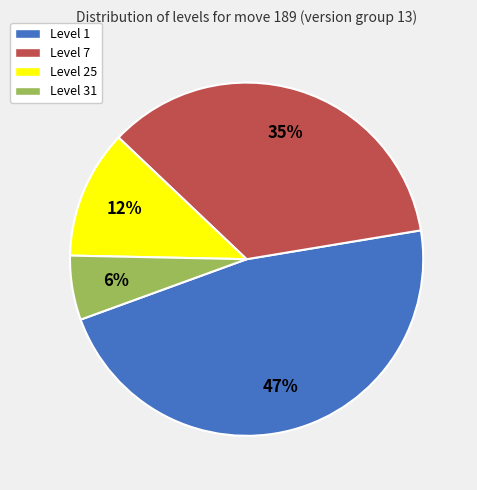

How many slices are in this pie chart?

4